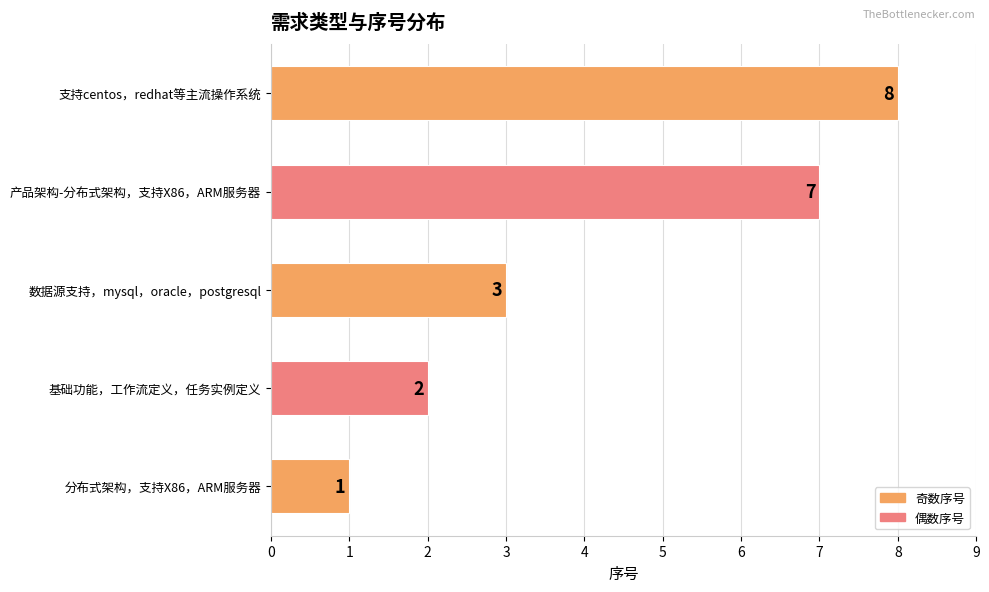

How many bars are there in total?

5